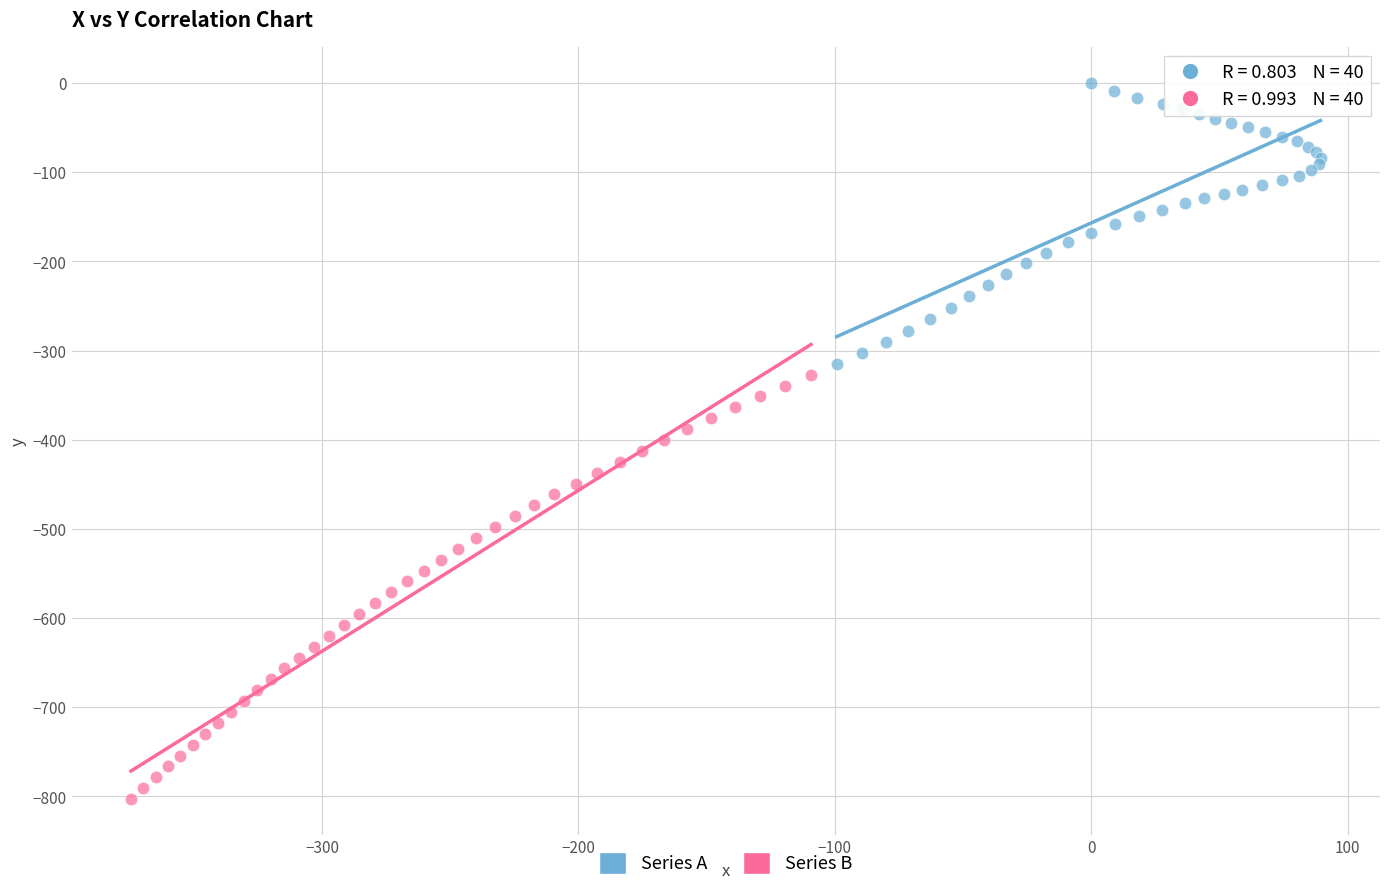

Which series contains the highest Y value?

Series A